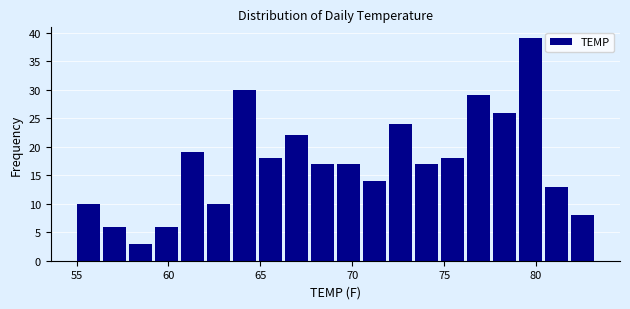

Read against the x-axis, roughly where is the centre of the tallest bar?

79.5